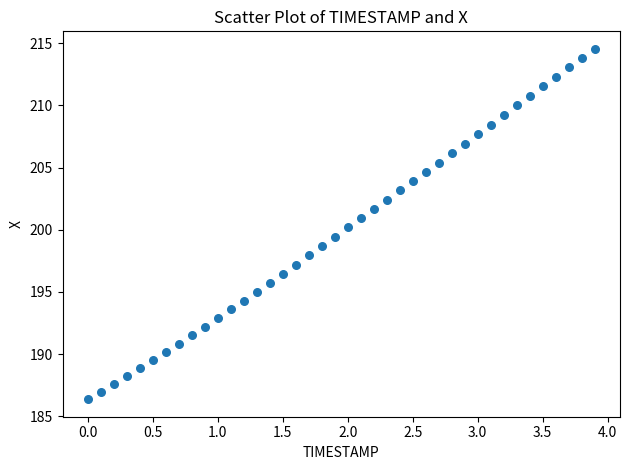

What is the range of Y values (max minus min)?

28.2